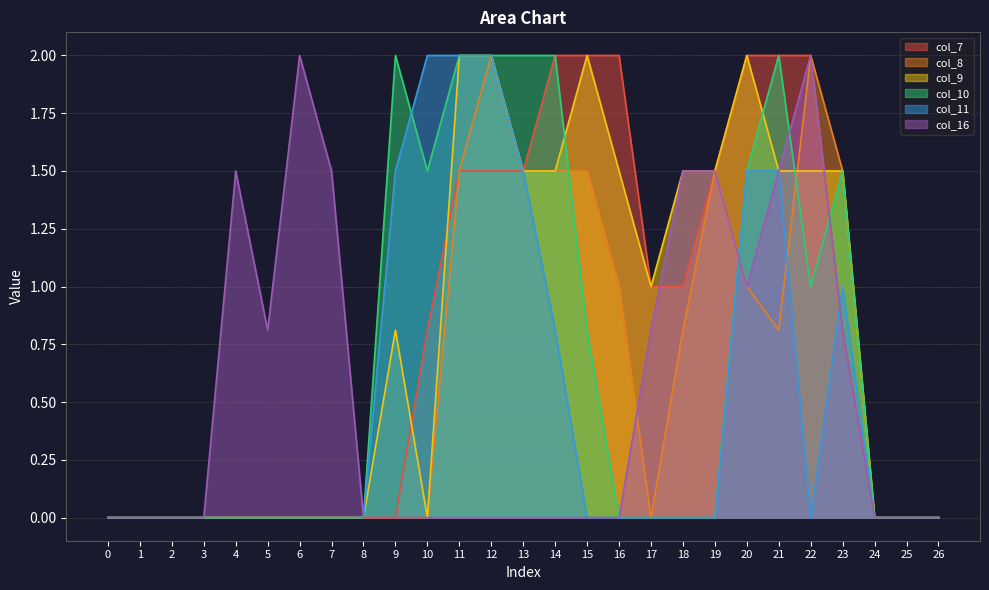

Between 13 and 7, which is larger?

13